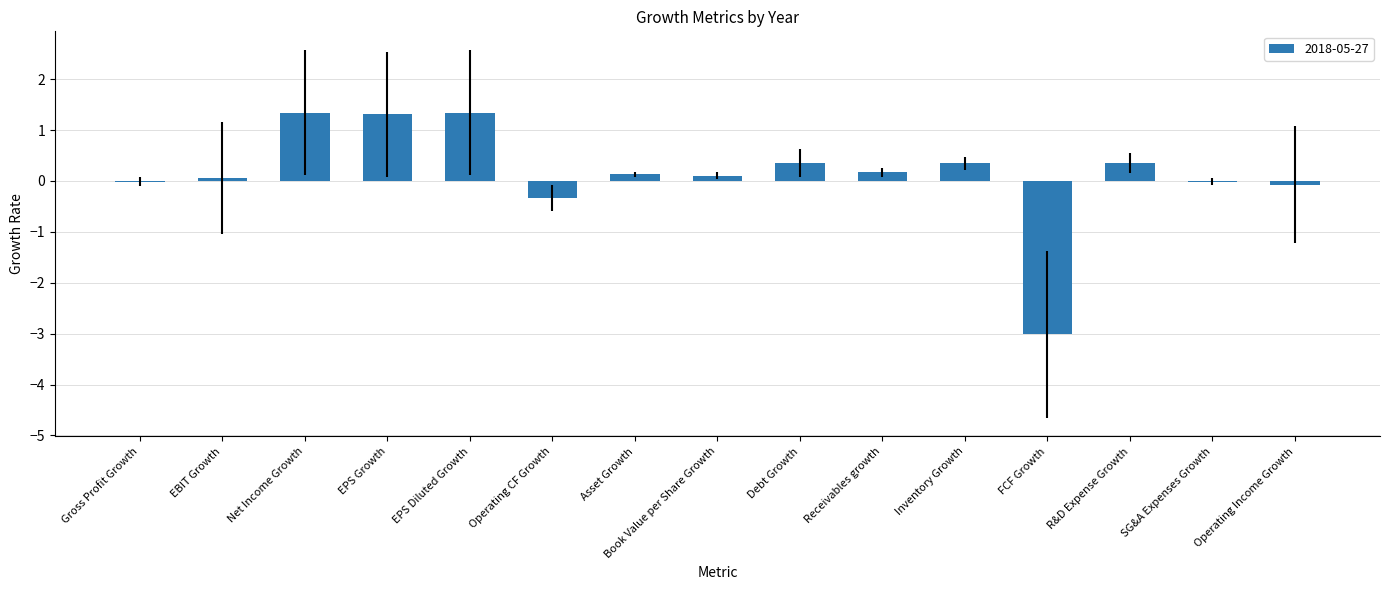

How many categories are shown in the chart?

15